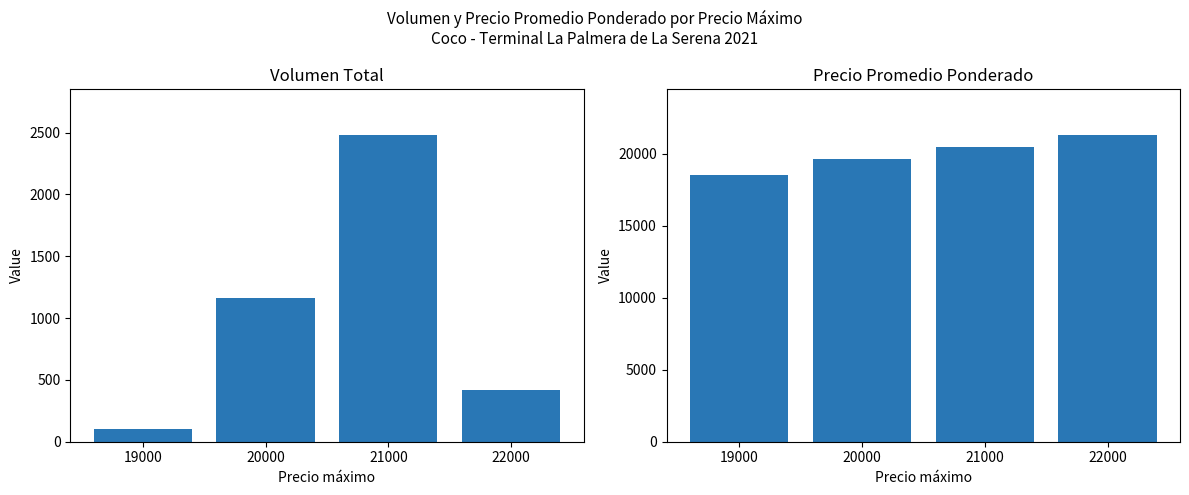

At which label is Volumen closest to 1290?

20000